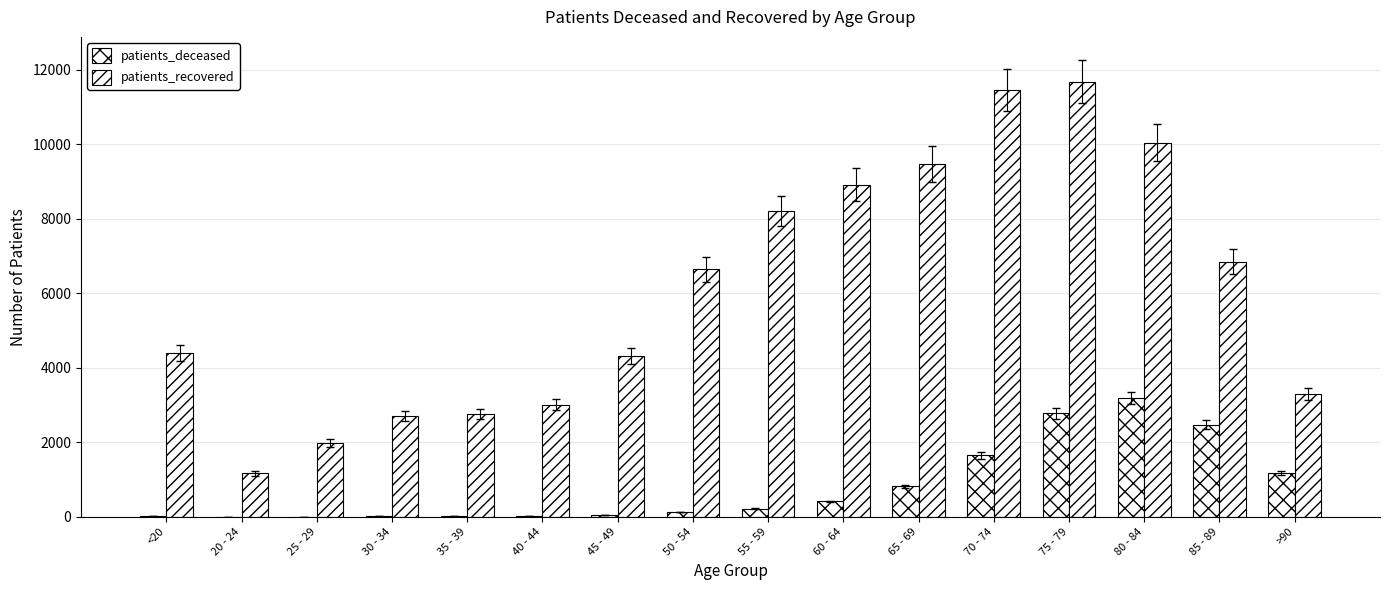

What value does the patients_recovered series have at 25 - 29, to the nearest 100?

2000